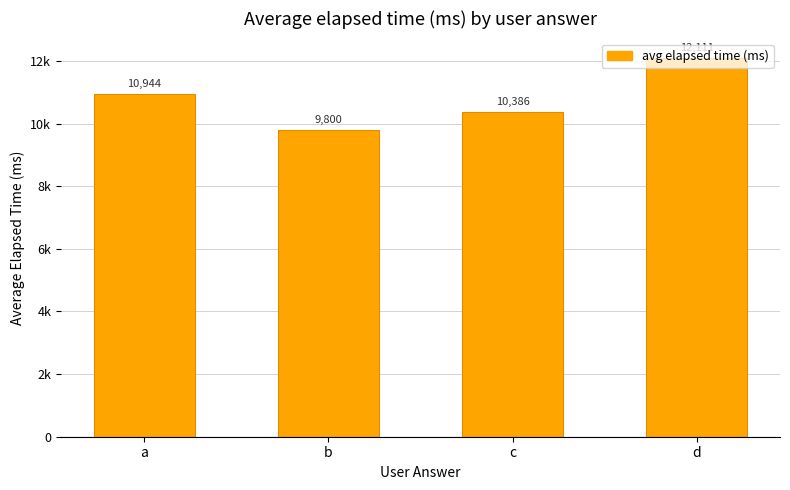

Count the values in the range 10386 to 12111.

3